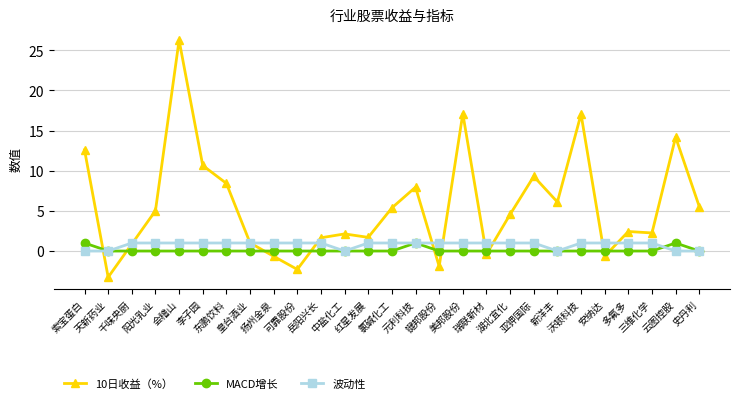

Where is the first local maximum for 10日收益（%）?

会稽山